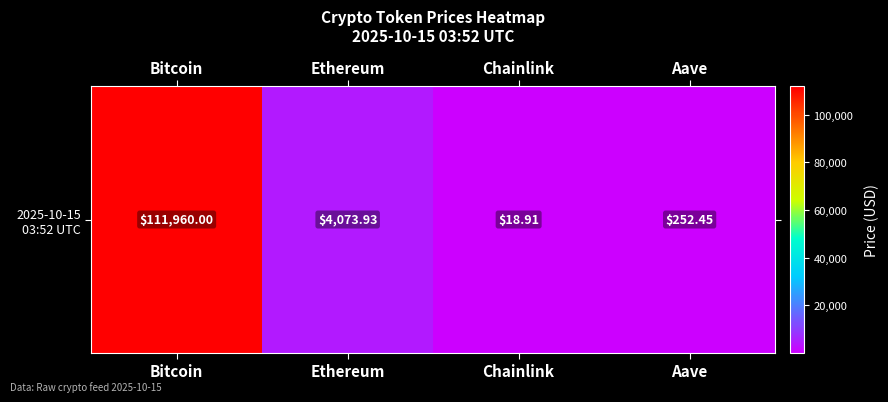

How many categories are shown in the chart?

4